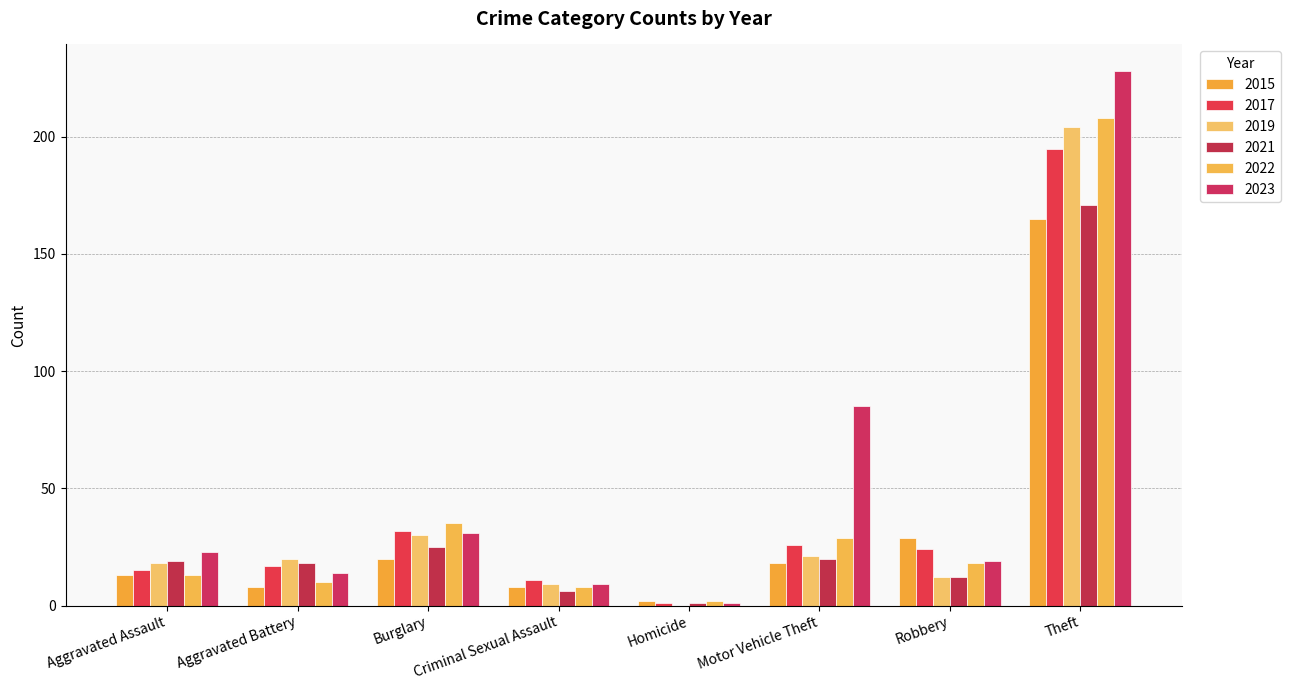

What is the sum of all 2021 values?

272